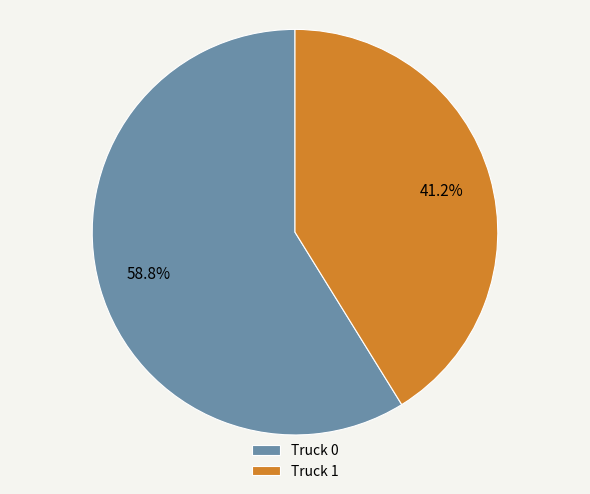

Is Truck 1 the majority of the pie?

No